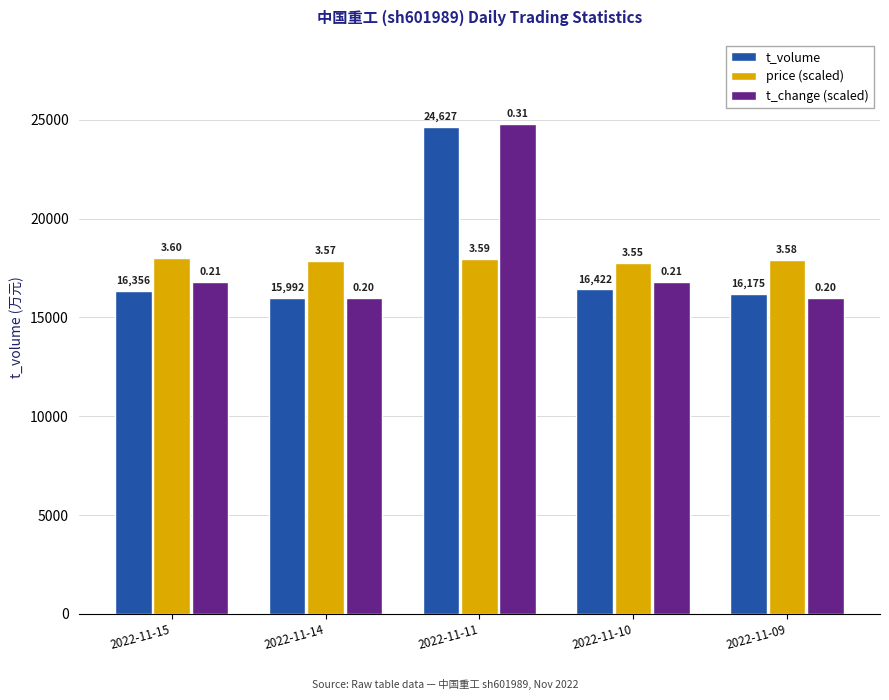

What is the value of the price (scaled) bar at the 1st from the left?

18000